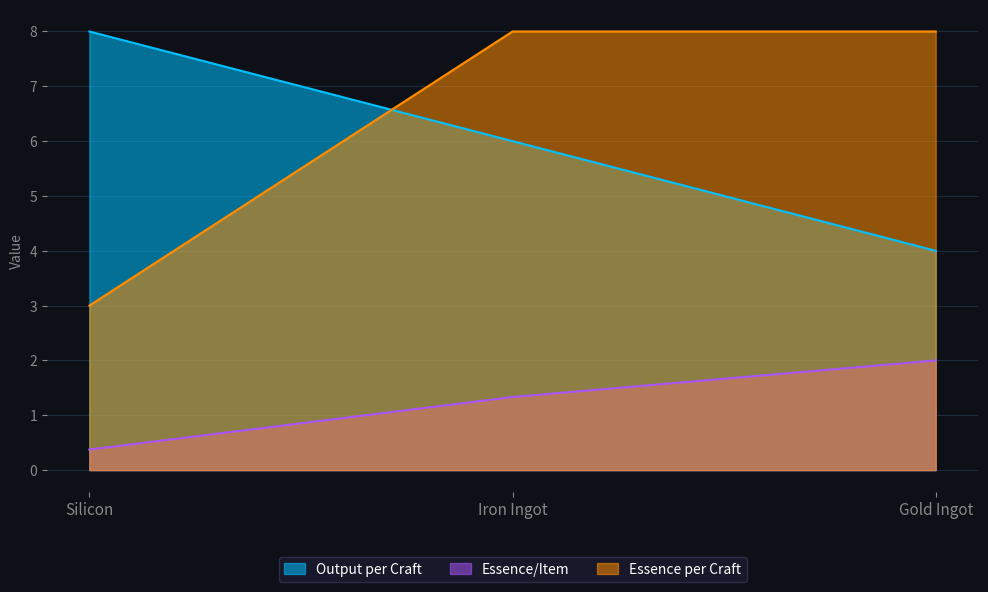

Which series has the widest spread of values?

Essence per Craft